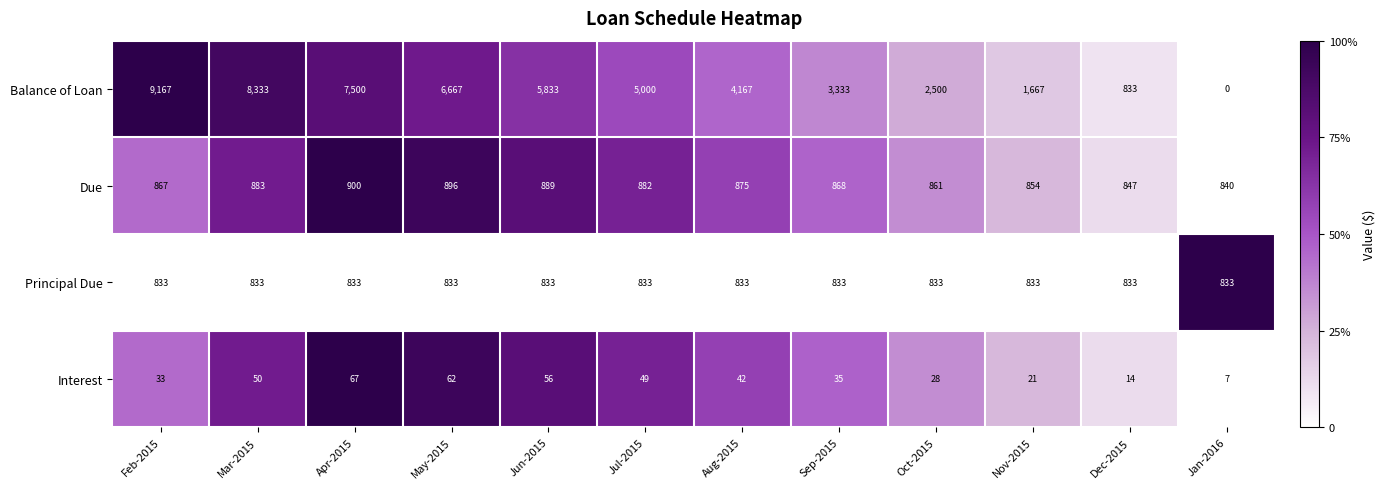

Which series has the widest spread of values?

Balance of Loan